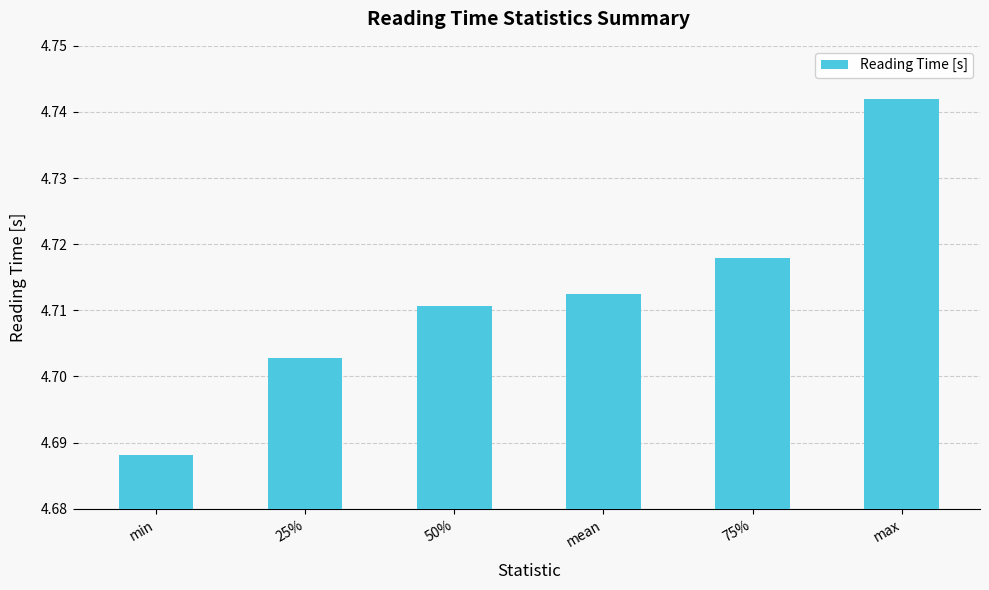

What is the sum of the values at 50% and min?

9.4